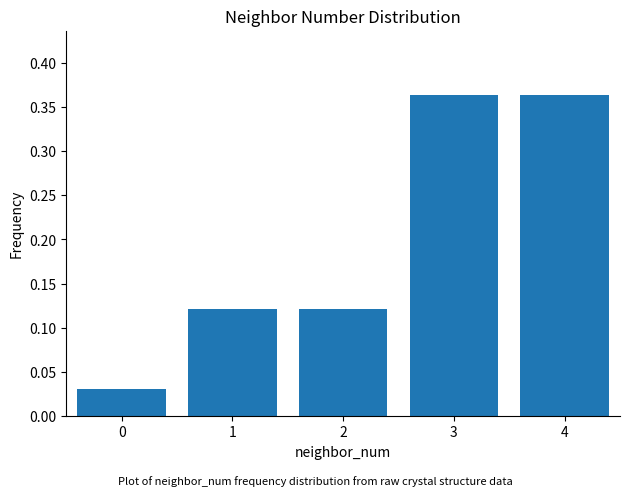

True or false: the data shows 0.5 at 3.

False